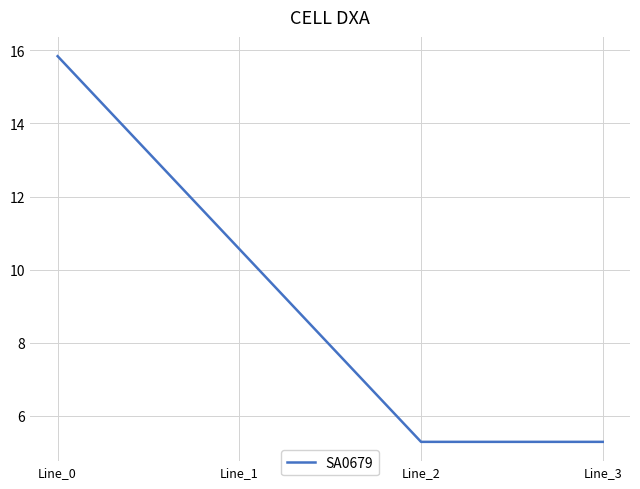

Between Line_3 and Line_1, which is larger?

Line_1